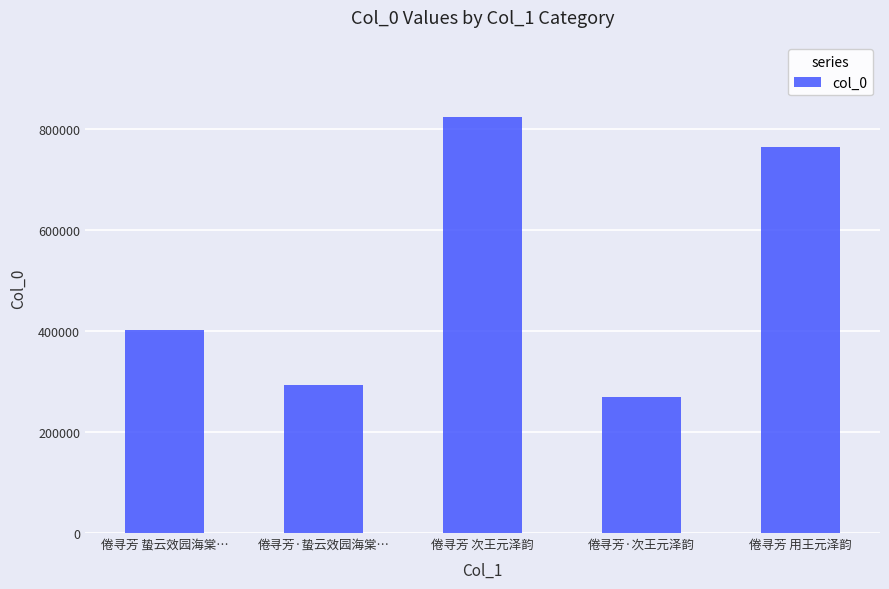

The value at 倦寻芳·蛰云效园海棠… is 293915. True or false?

True